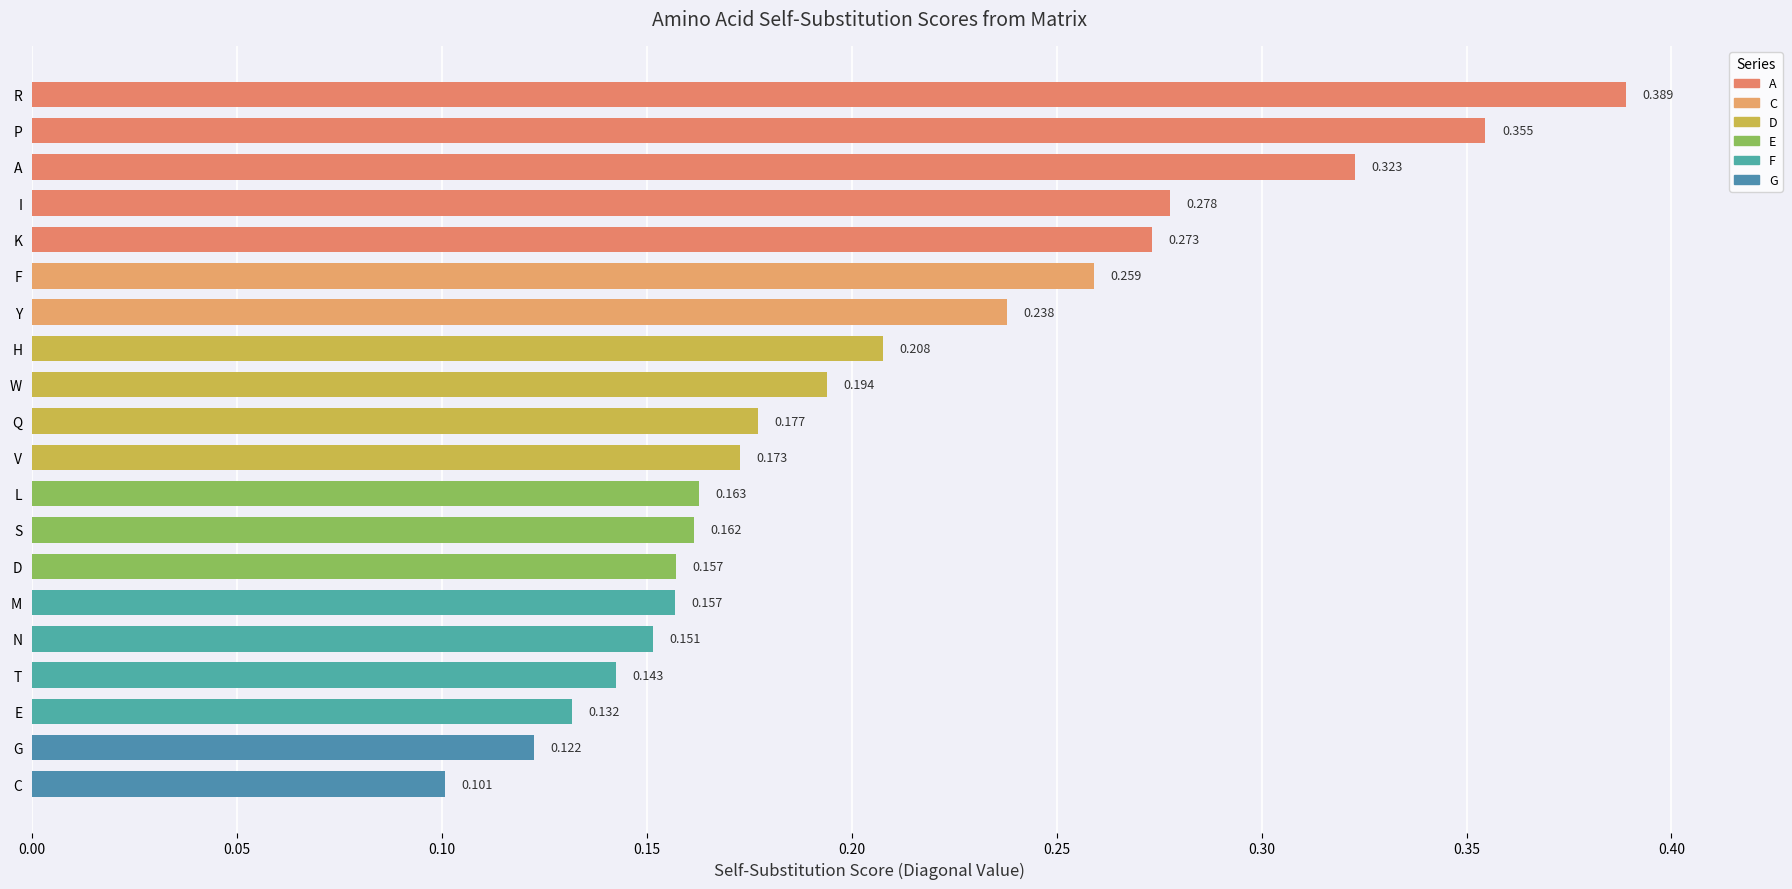

Which has a higher value, F or C?

F